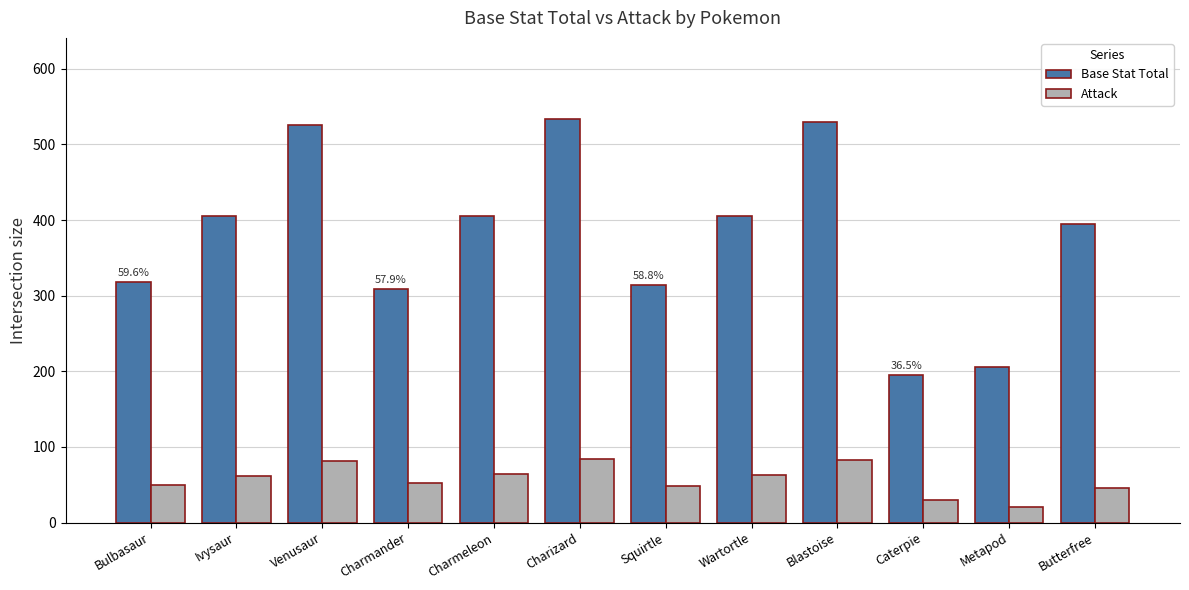

What are all the series names shown in the legend?

Base Stat Total, Attack